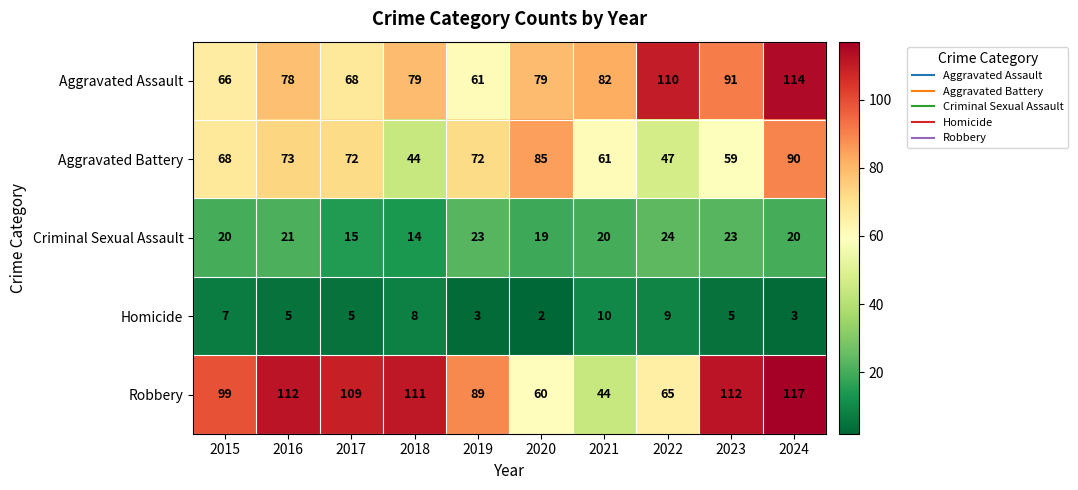

List the series in order of their peak value, highest first.

Robbery, Aggravated Assault, Aggravated Battery, Criminal Sexual Assault, Homicide